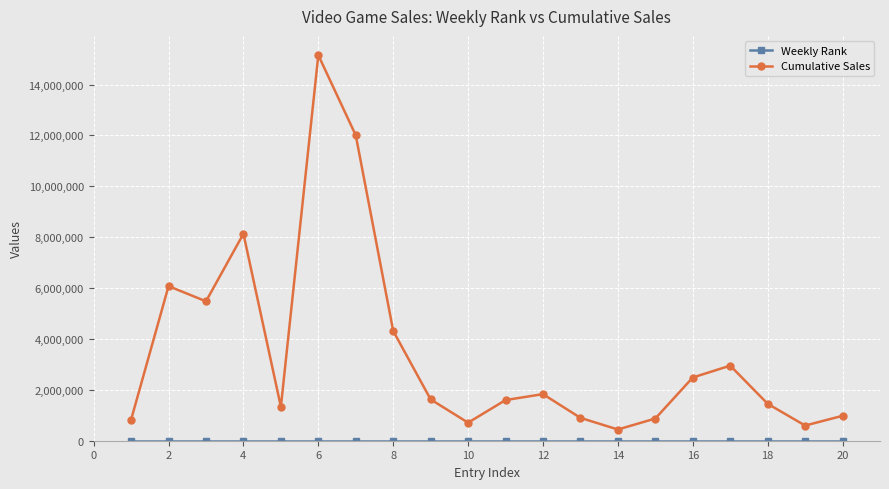

What is the difference between the maximum and minimum values in the Cumulative Sales series?

14712099